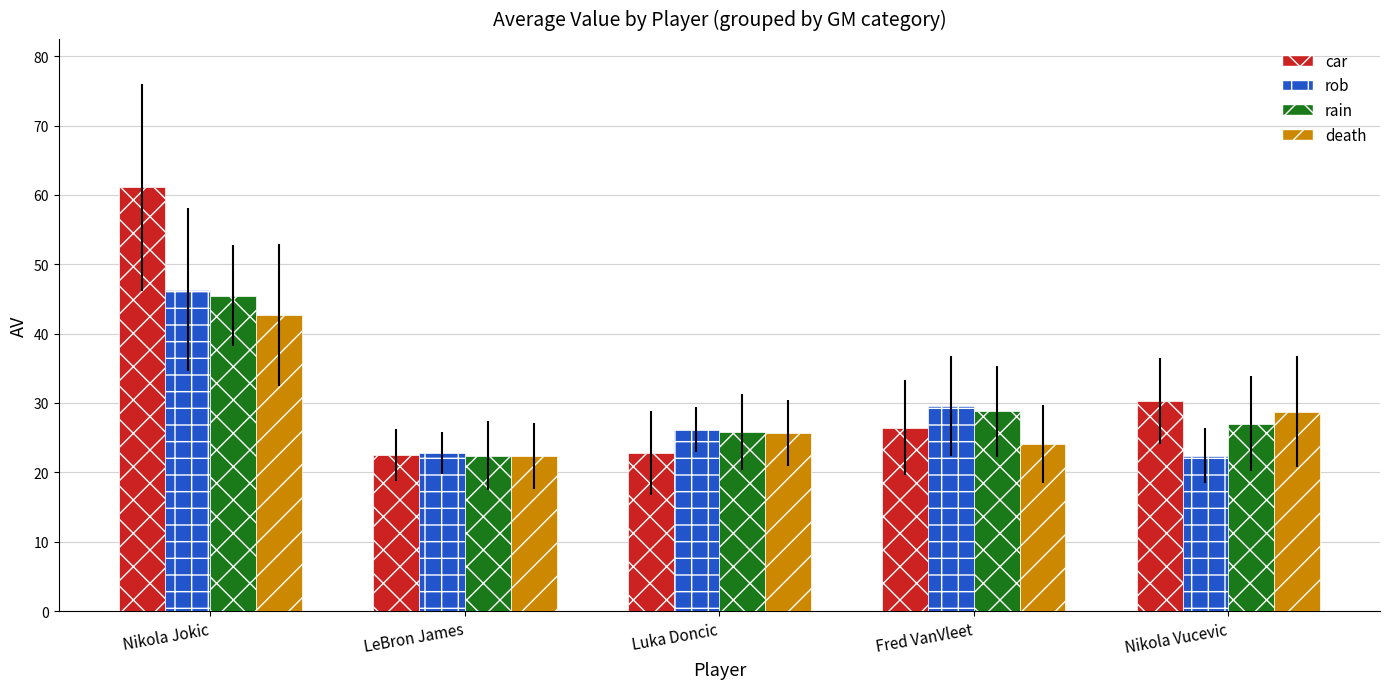

Reading right to left, list all the values displayed in this chart.

car: Nikola Vucevic=30.3	Fred VanVleet=26.5	Luka Doncic=22.8	LeBron James=22.5	Nikola Jokic=61.1
rob: Nikola Vucevic=22.4	Fred VanVleet=29.6	Luka Doncic=26.1	LeBron James=22.8	Nikola Jokic=46.3
rain: Nikola Vucevic=27.0	Fred VanVleet=28.8	Luka Doncic=25.8	LeBron James=22.4	Nikola Jokic=45.5
death: Nikola Vucevic=28.8	Fred VanVleet=24.1	Luka Doncic=25.7	LeBron James=22.3	Nikola Jokic=42.7